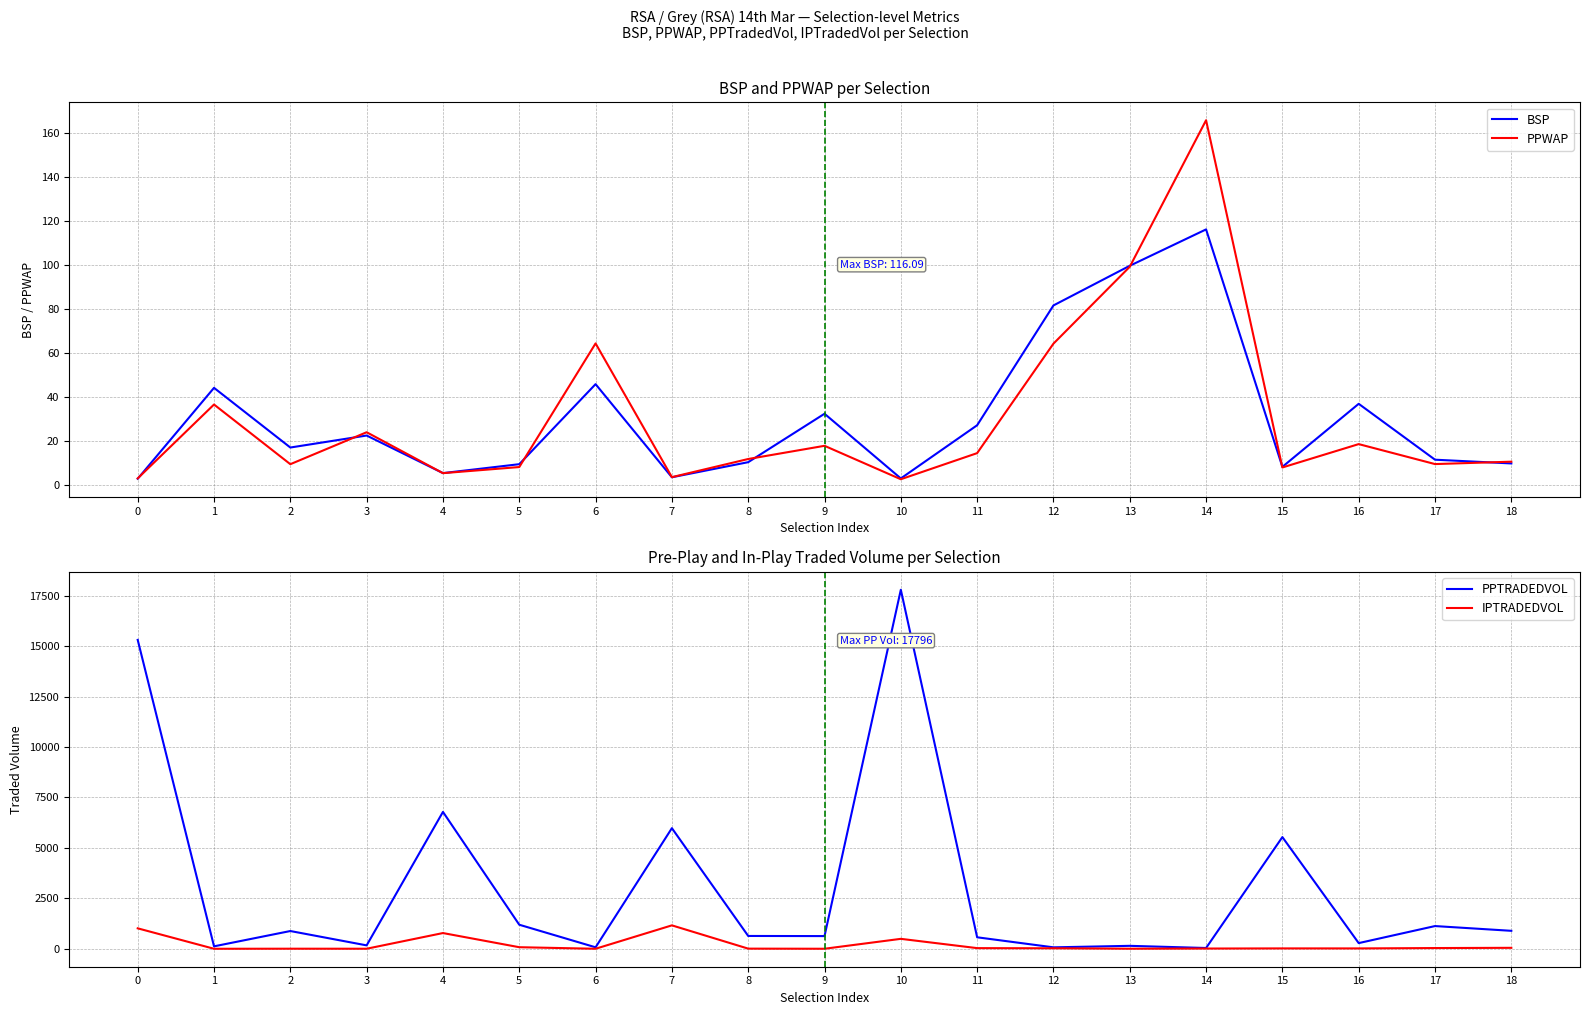

List the series in order of their peak value, highest first.

PPTRADEDVOL, IPTRADEDVOL, PPWAP, BSP